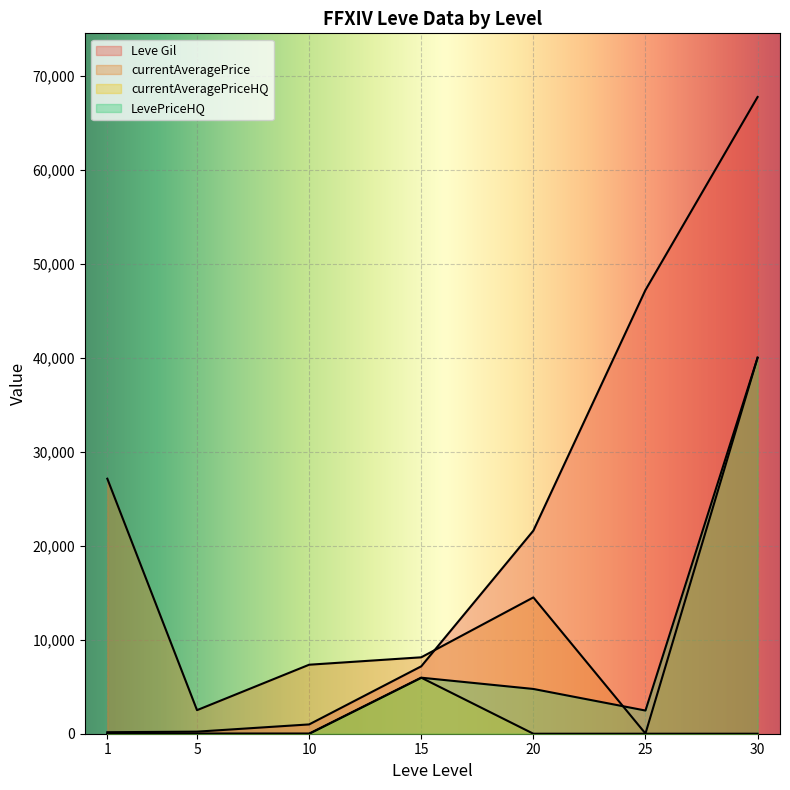

True or false: LevePriceHQ and Leve Gil intersect in this chart.

False